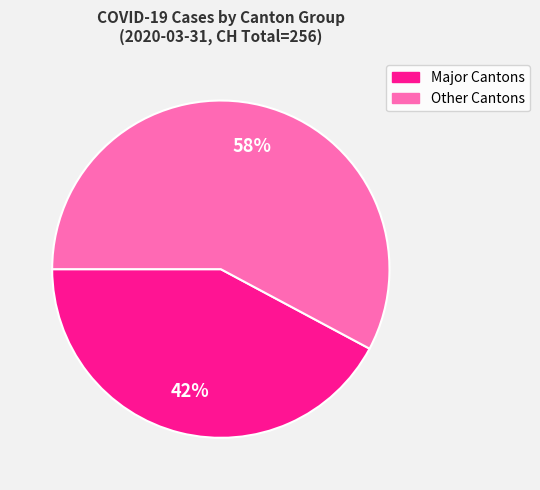

Is there a majority slice in this chart?

Yes